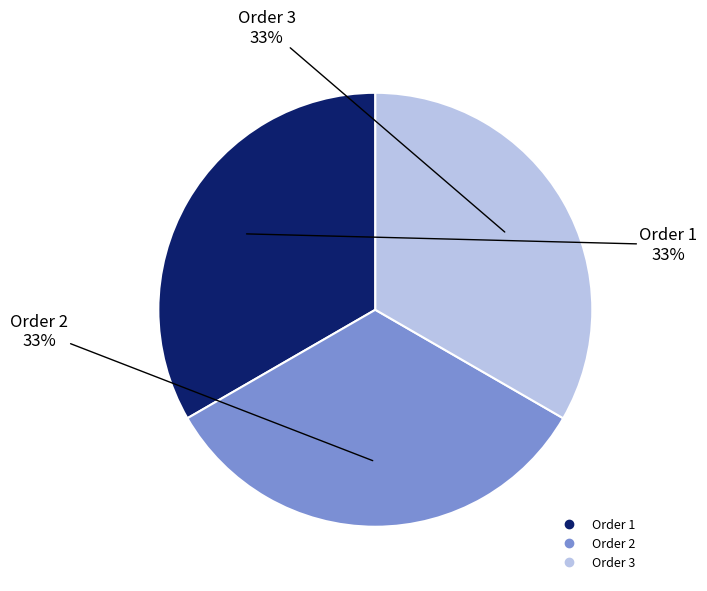

Is there a majority slice in this chart?

No